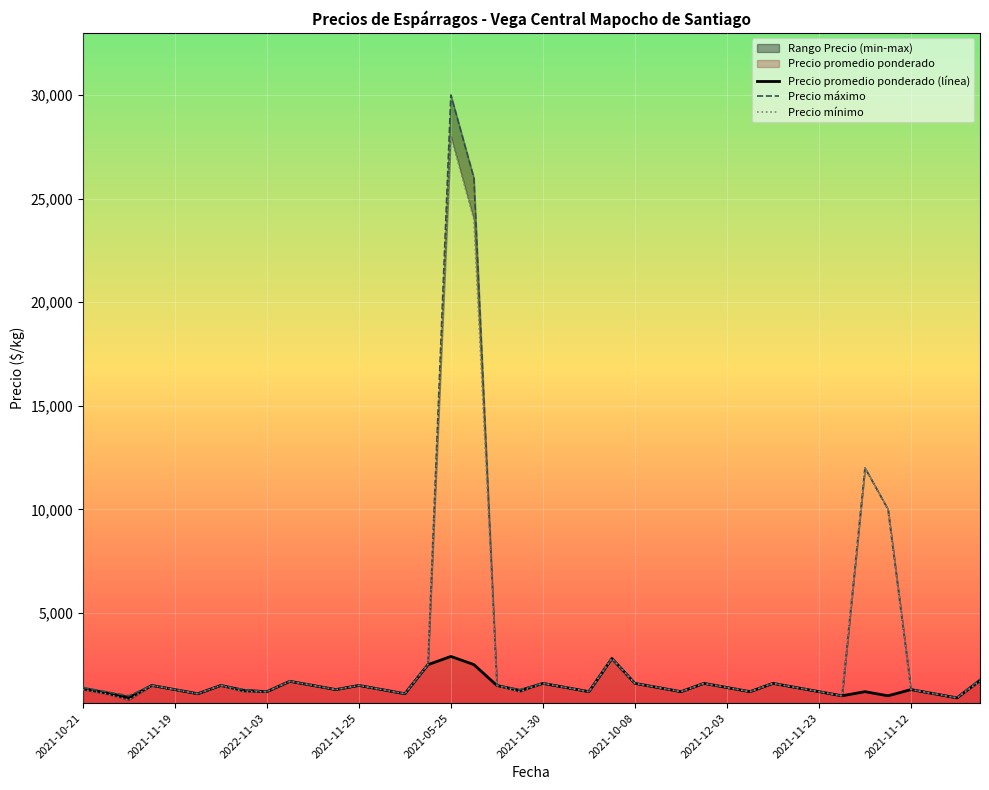

Which series has the widest spread of values?

Precio maximo